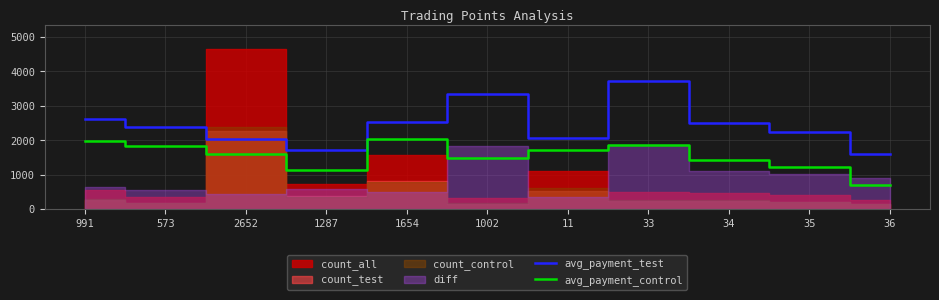

What is the lowest value of the avg_payment_control series?

695.0